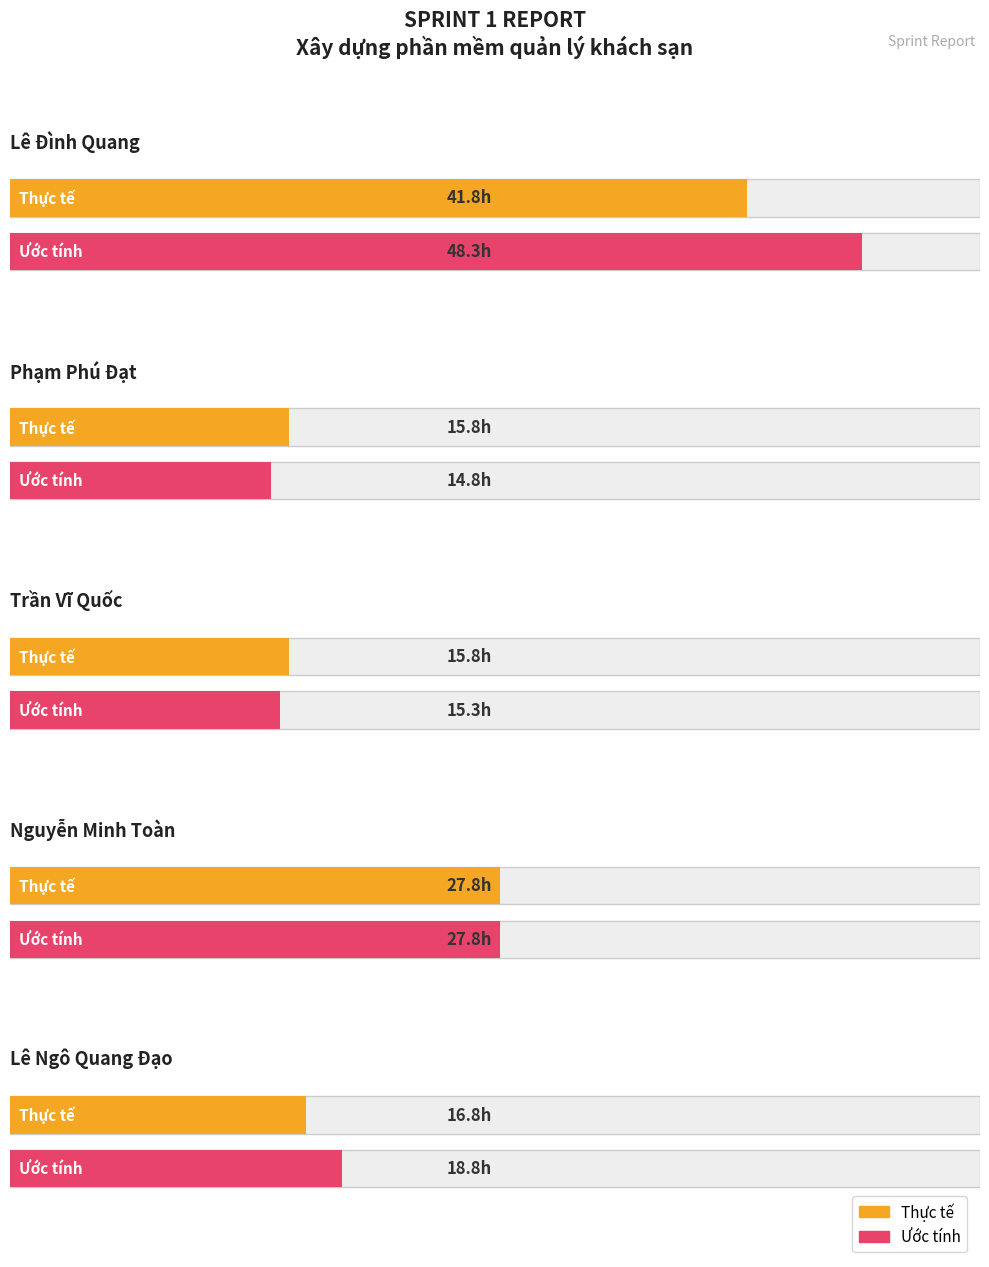

How many data points in Ước tính are above 18?

3